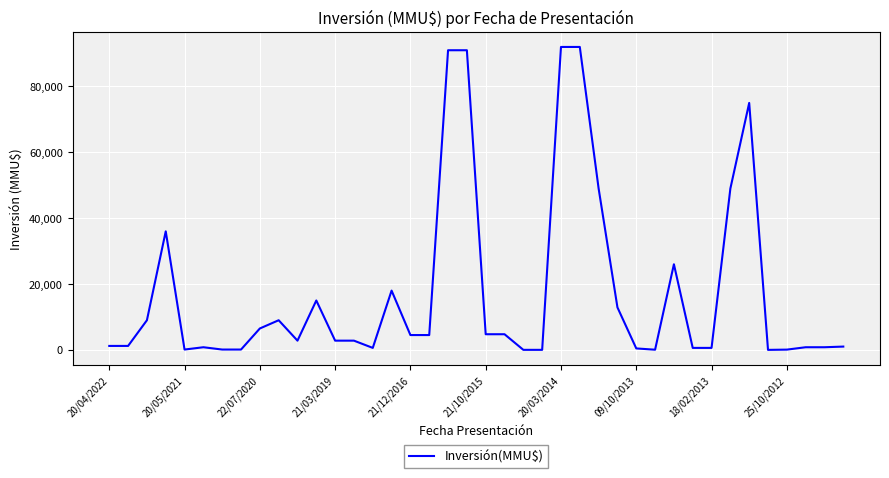

What is the greatest value displayed?

92000